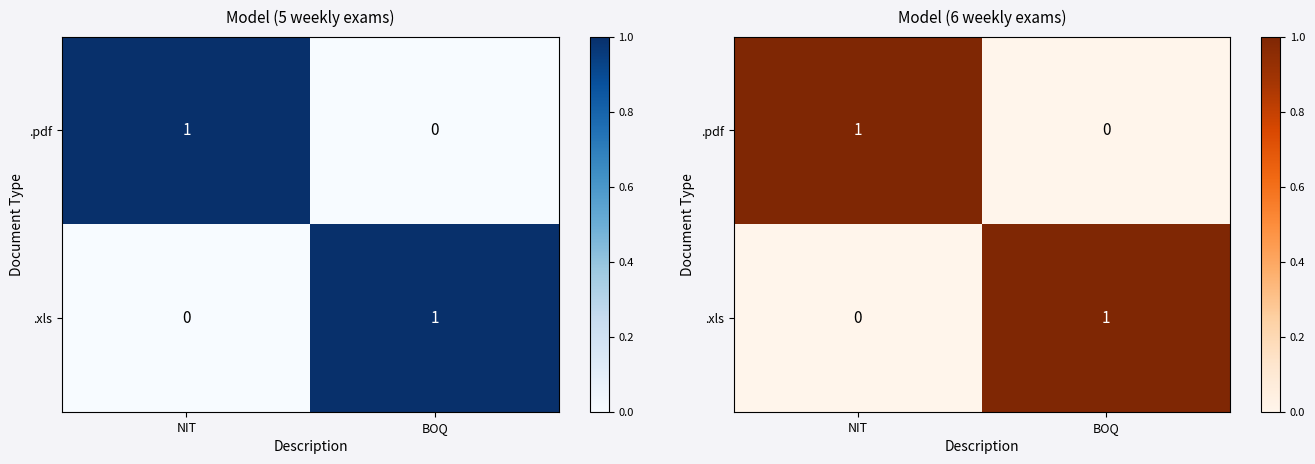

What is the highest value of the .pdf series?

1